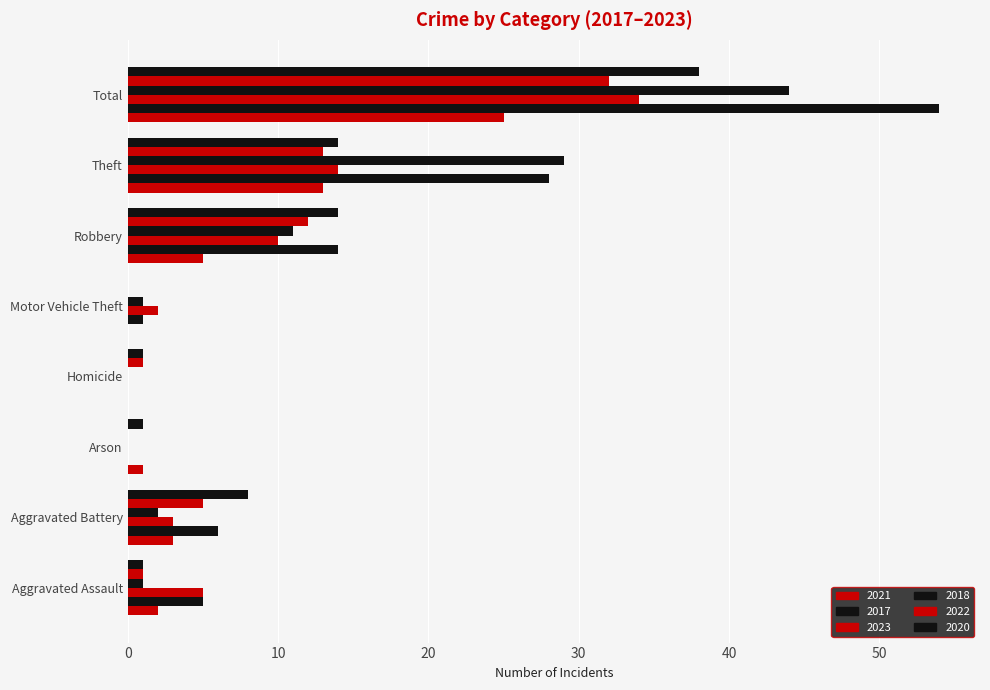

How many distinct data groups are displayed?

6